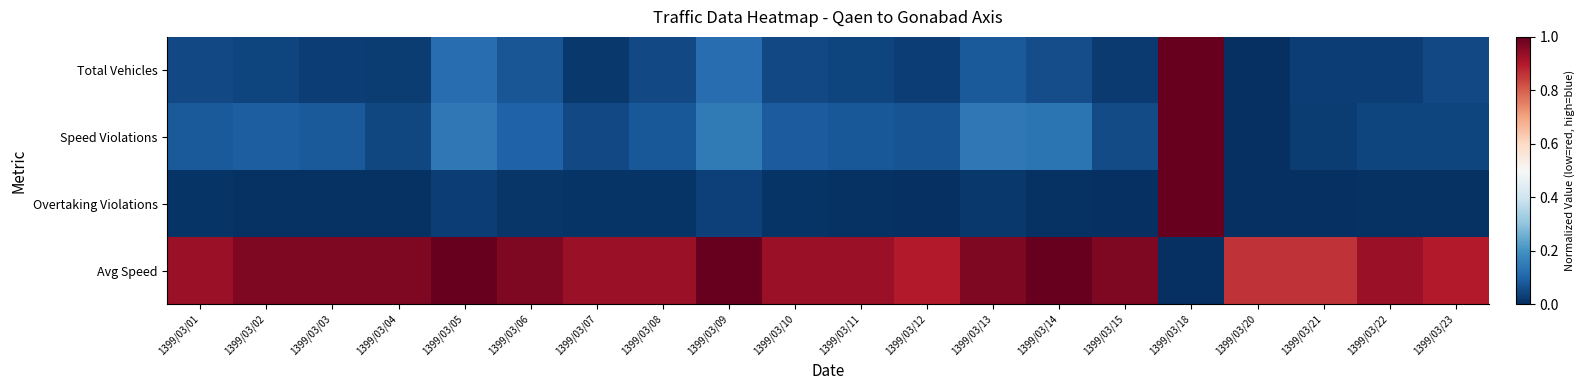

Which has a higher value, 1399/03/08 or 1399/03/18?

1399/03/18